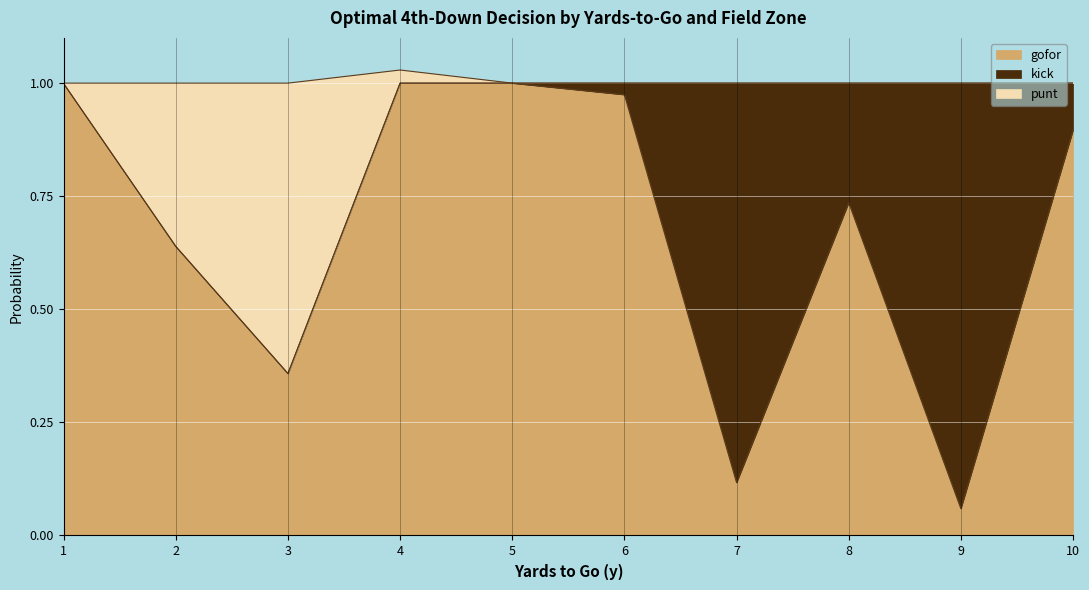

The gofor series shows 1.0 at 4. True or false?

True